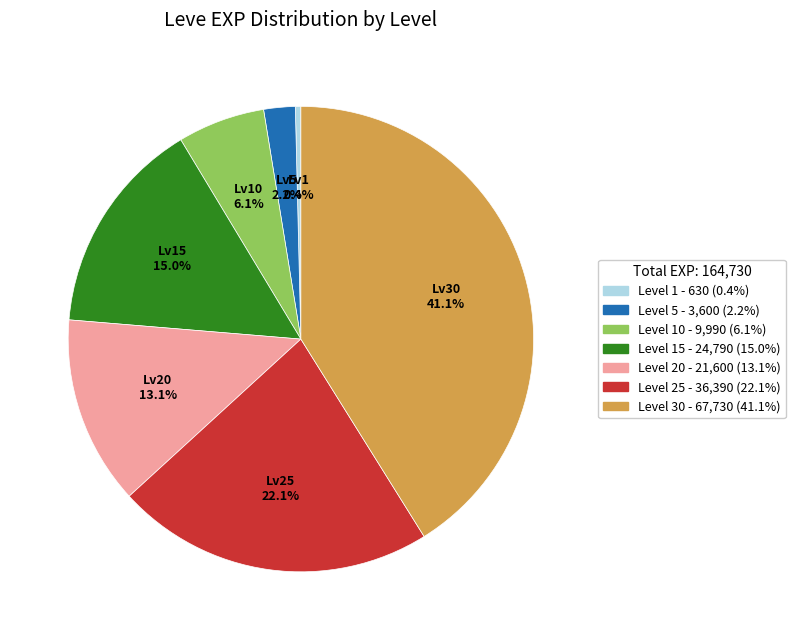

Is there any slice that represents more than half of the pie?

No